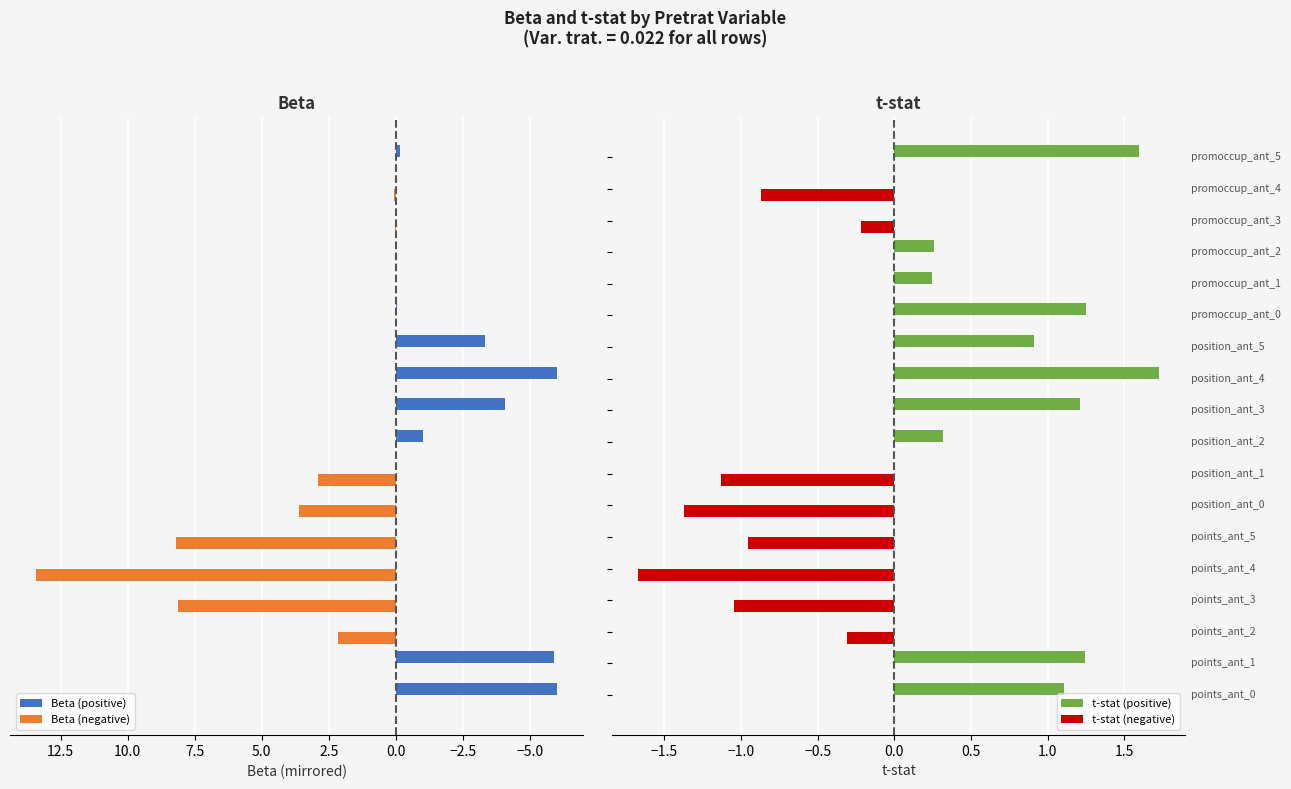

What is the maximum value for t-stat (positive)?

1.7